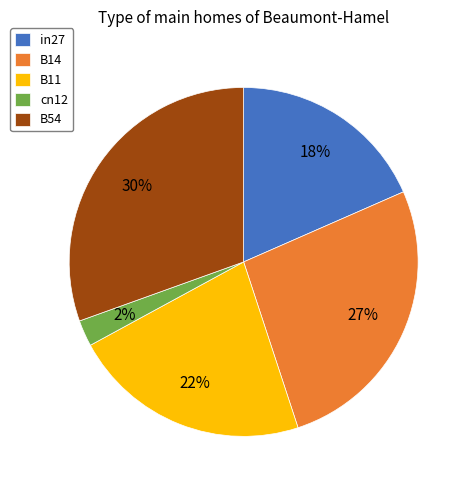

Is B14 the majority of the pie?

No